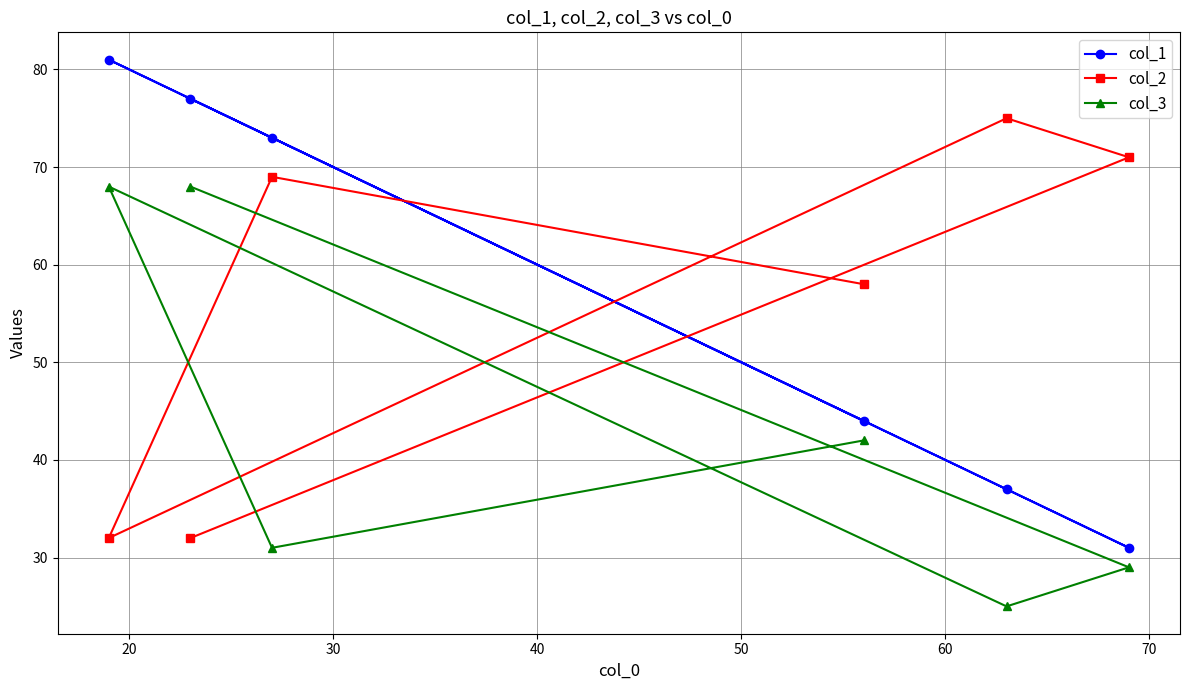

What are all the series names shown in the legend?

col_1, col_2, col_3